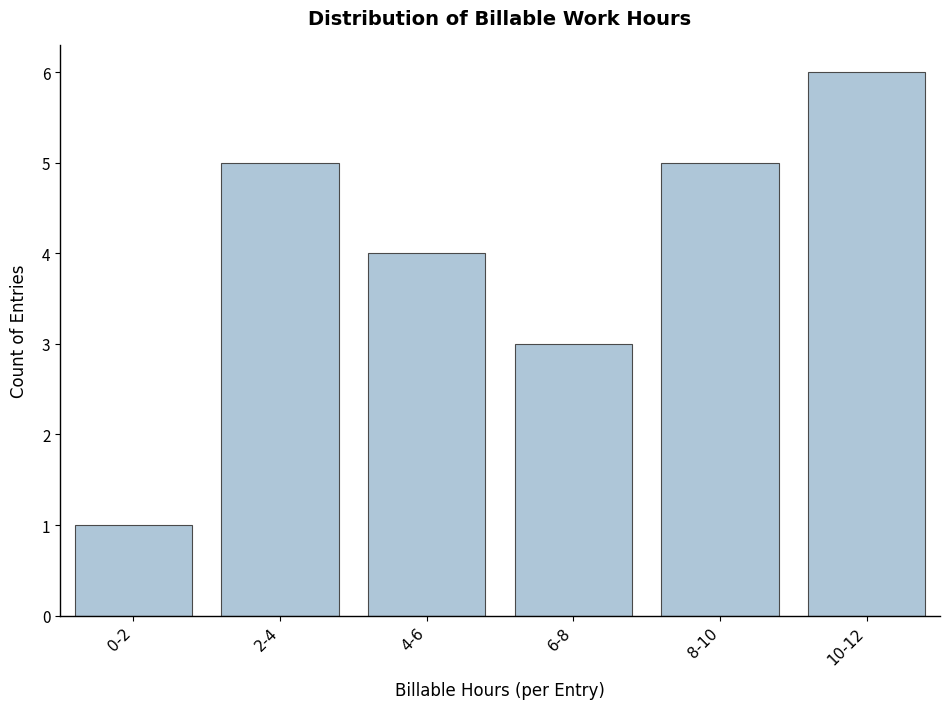

Reading left to right, transcribe all the data shown in this chart.

0-2=1	2-4=5	4-6=4	6-8=3	8-10=5	10-12=6